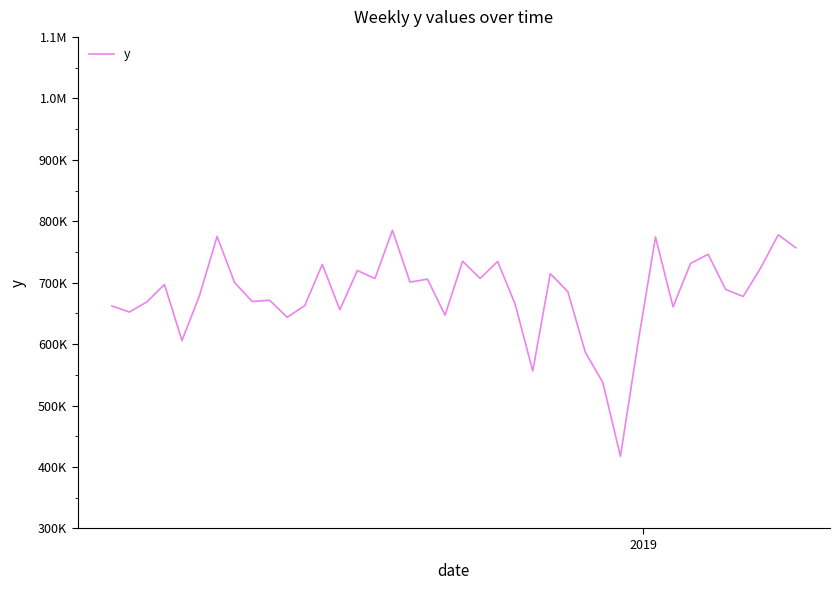

What is the sum of all values?

27217436.4